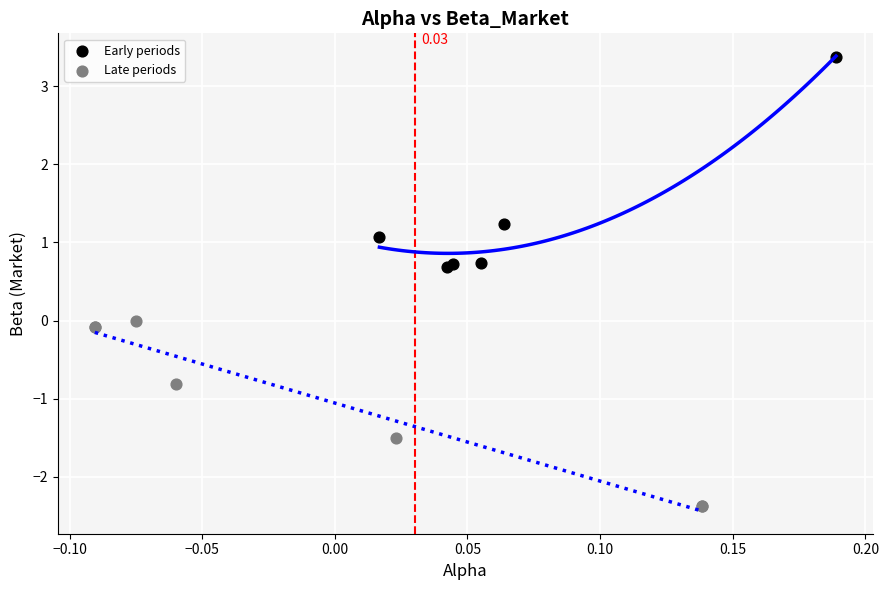

Which series contains the highest Y value?

Early periods